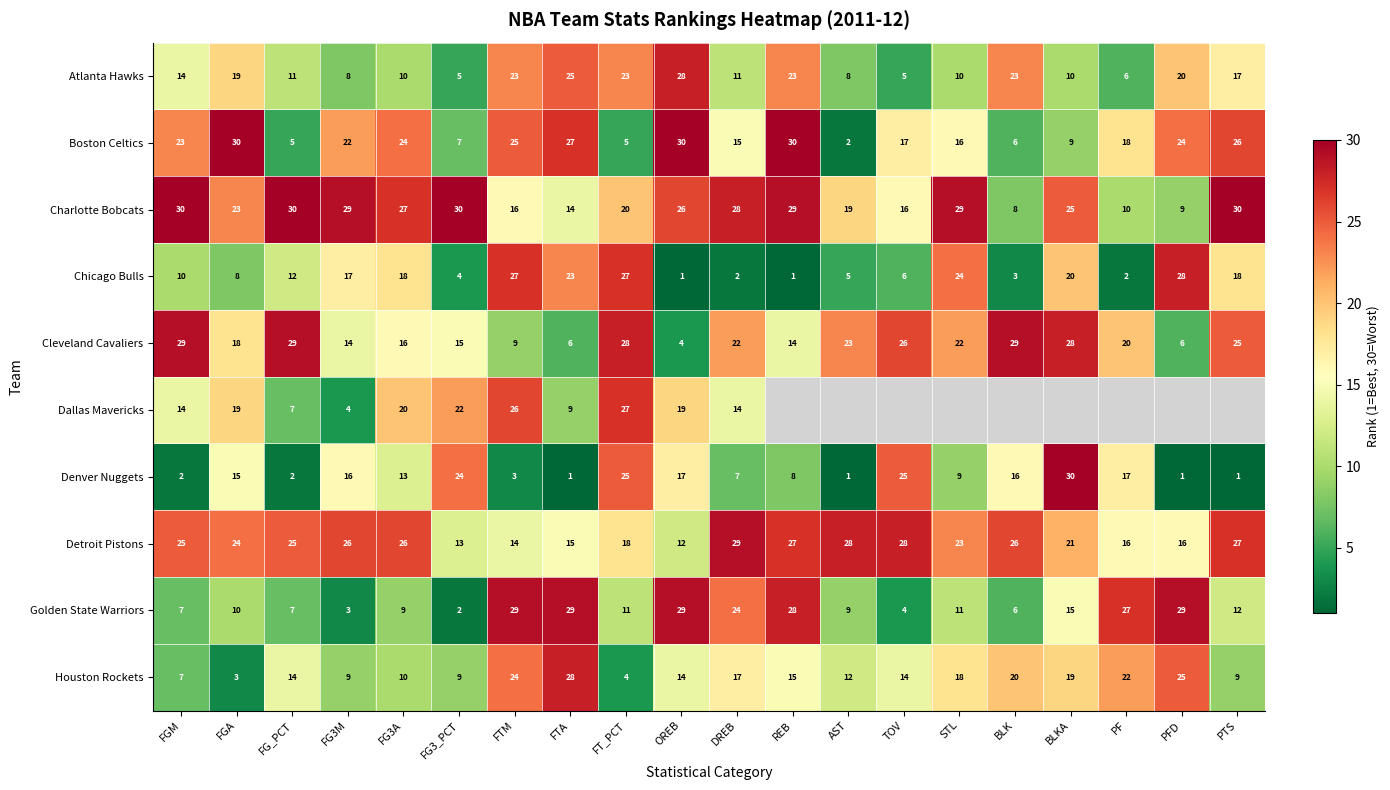

The Detroit Pistons series shows 26 at FG3A. True or false?

True